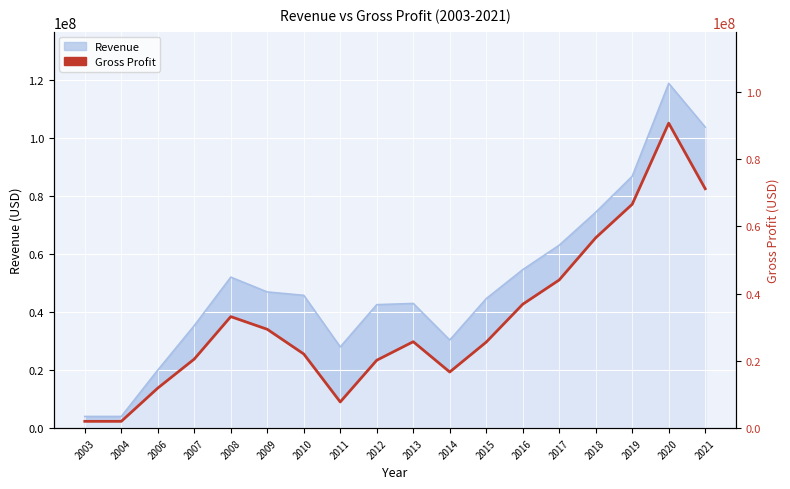

What is the greatest value displayed?

90737000